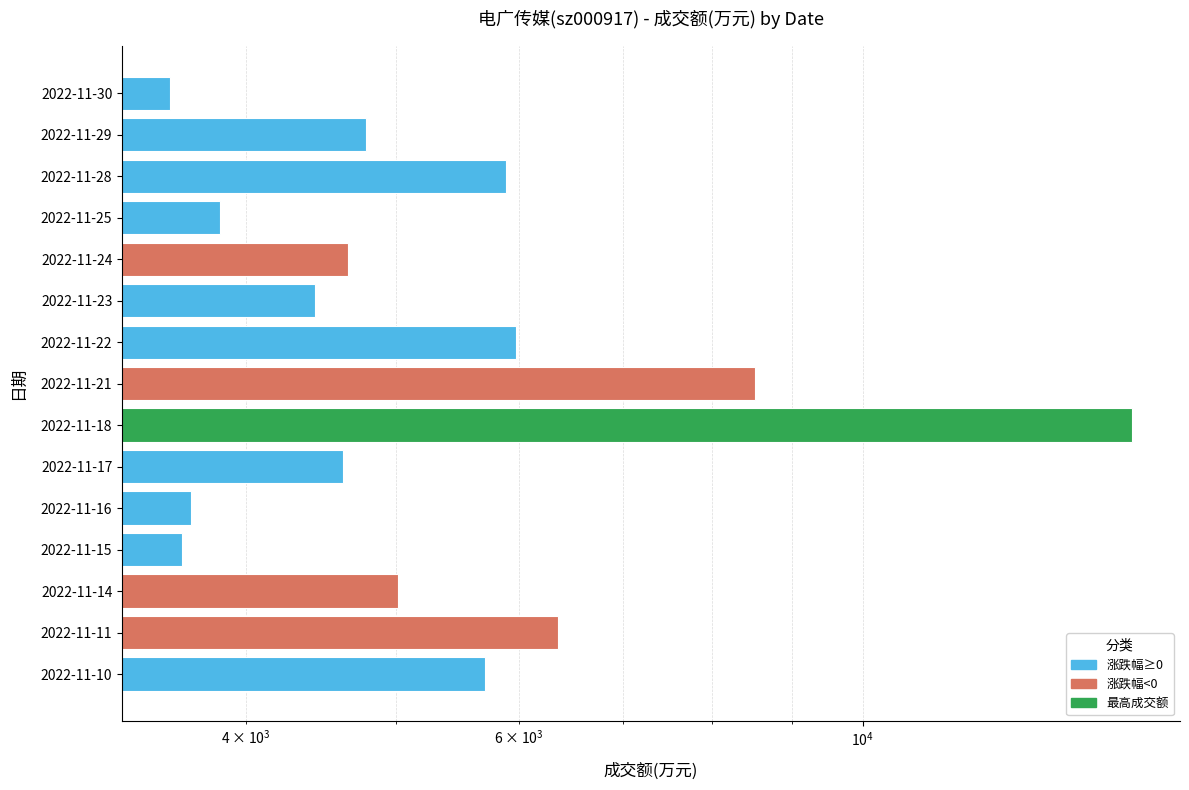

What is the difference between the second highest and minimum values?

4945